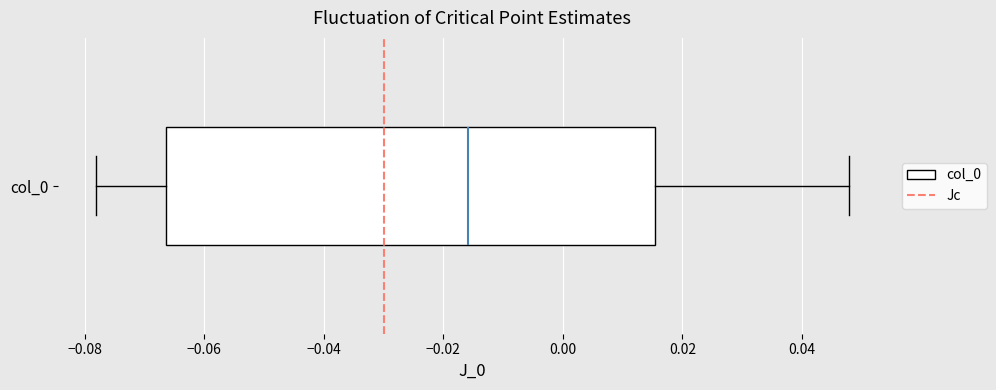

Transcribe this box plot: give where the median line is, the range the box spans, and where the two whiskers end, as read against the x-axis. The values are not printed on the chart, so give them approximately, as read against the axis.

median -0.016, box -0.066 to 0.016, whiskers -0.078 to 0.048